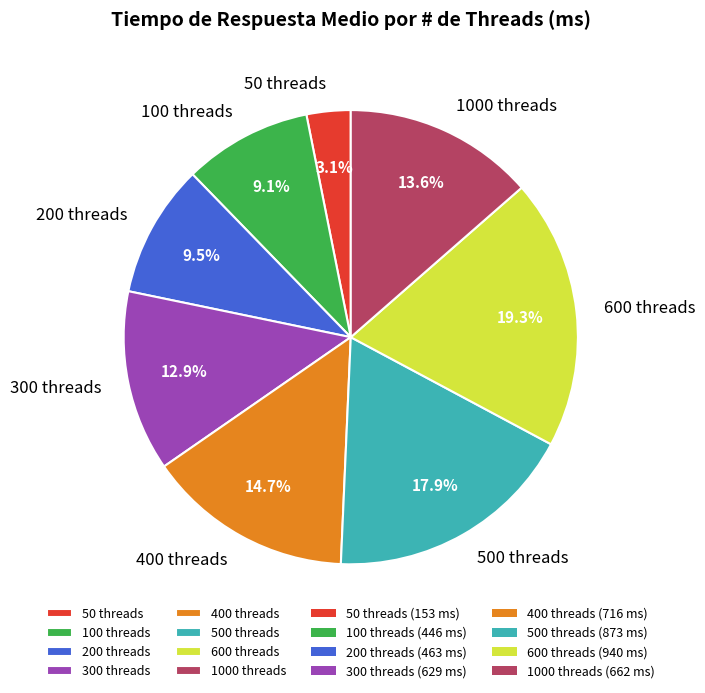

Combined, do 200 threads and 300 threads account for over 50%?

No